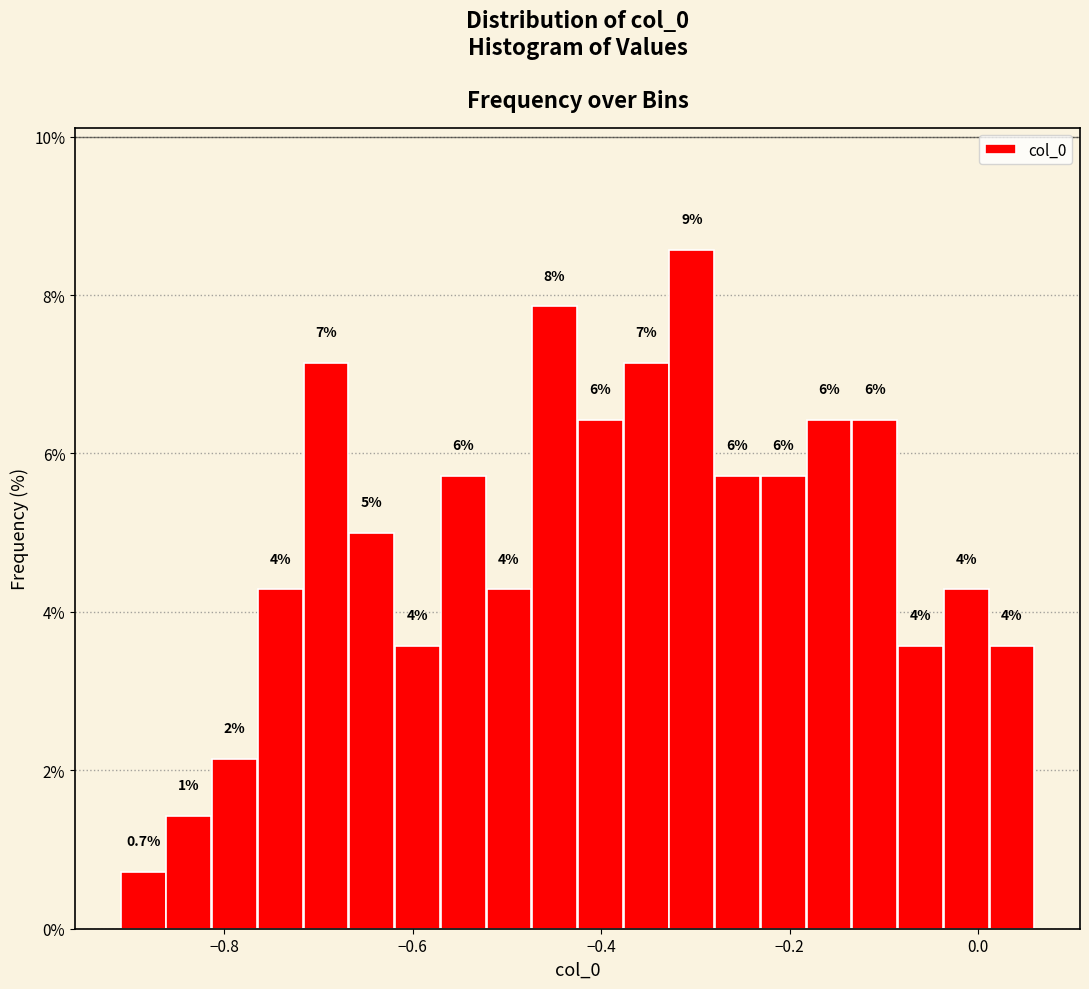

Around what value on the x-axis is the tallest bar? Give the approximate position of its centre, as read against the axis.

-0.30